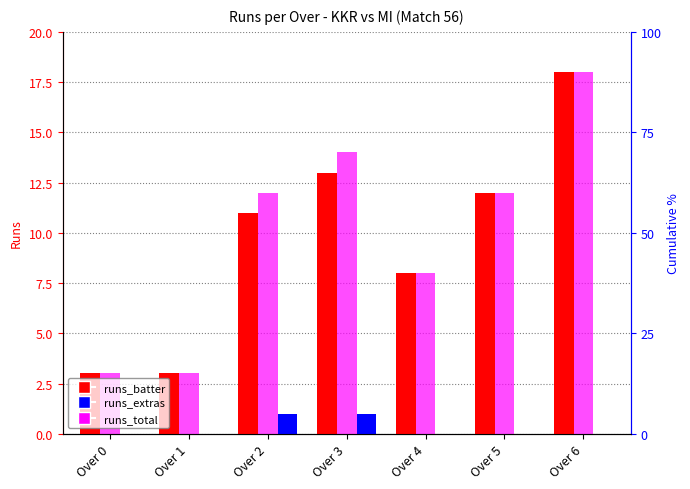

Where is runs_total nearest to the value 10?

Over 2